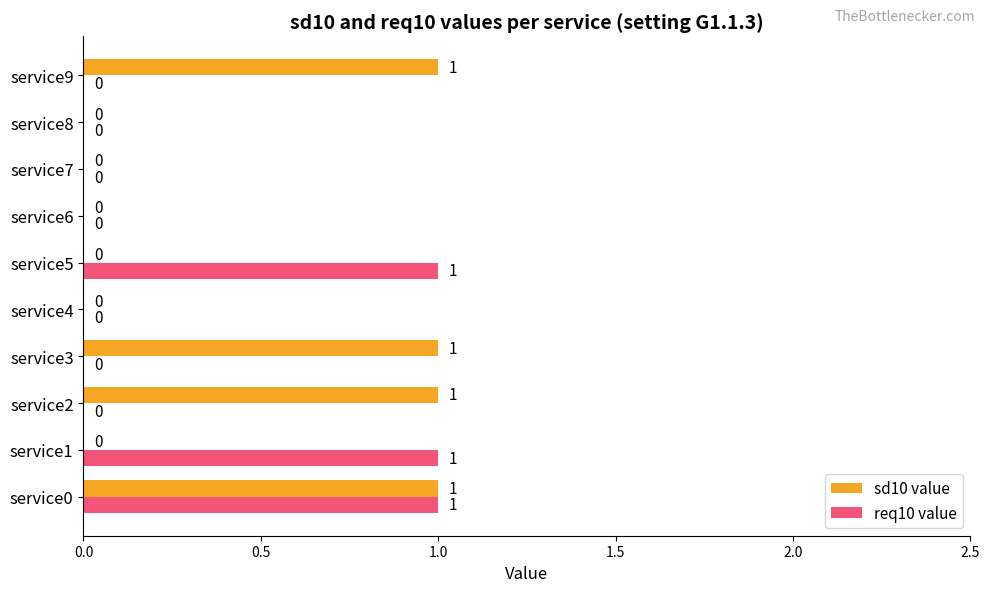

The value of req10 value at service9 is 0. True or false?

True